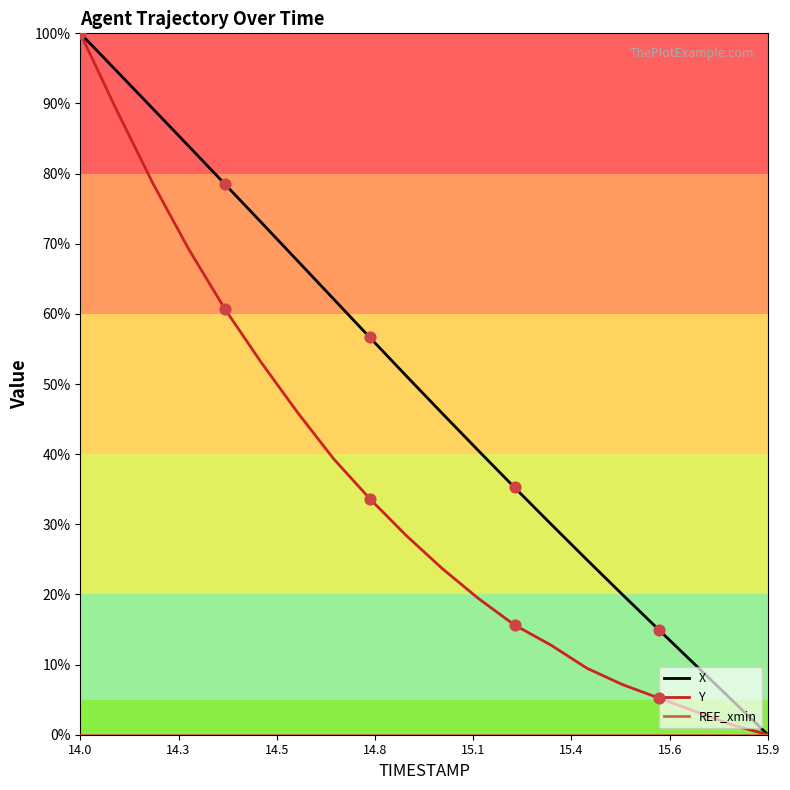

Which series has the largest total across all categories?

X